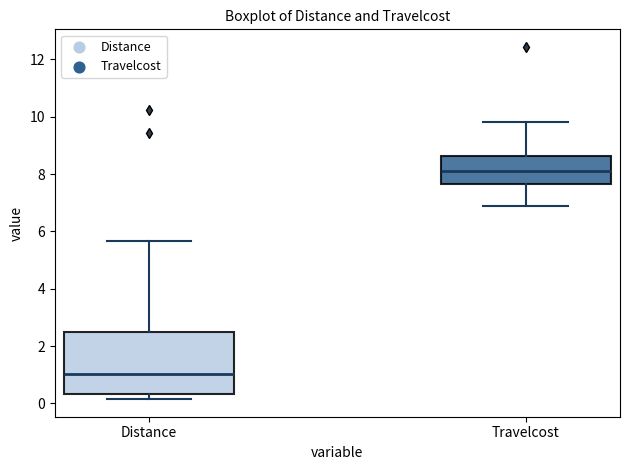

Reading left to right, read every box against the y-axis: the position of its median line, the range the box covers, and the ends of its whiskers. The values are not printed on the chart, so give them approximately, as read against the axis.

Distance: median 1.0, box 0.4 to 2.4, whiskers 0.2 to 5.6
Travelcost: median 8.2, box 7.6 to 8.6, whiskers 6.8 to 9.8